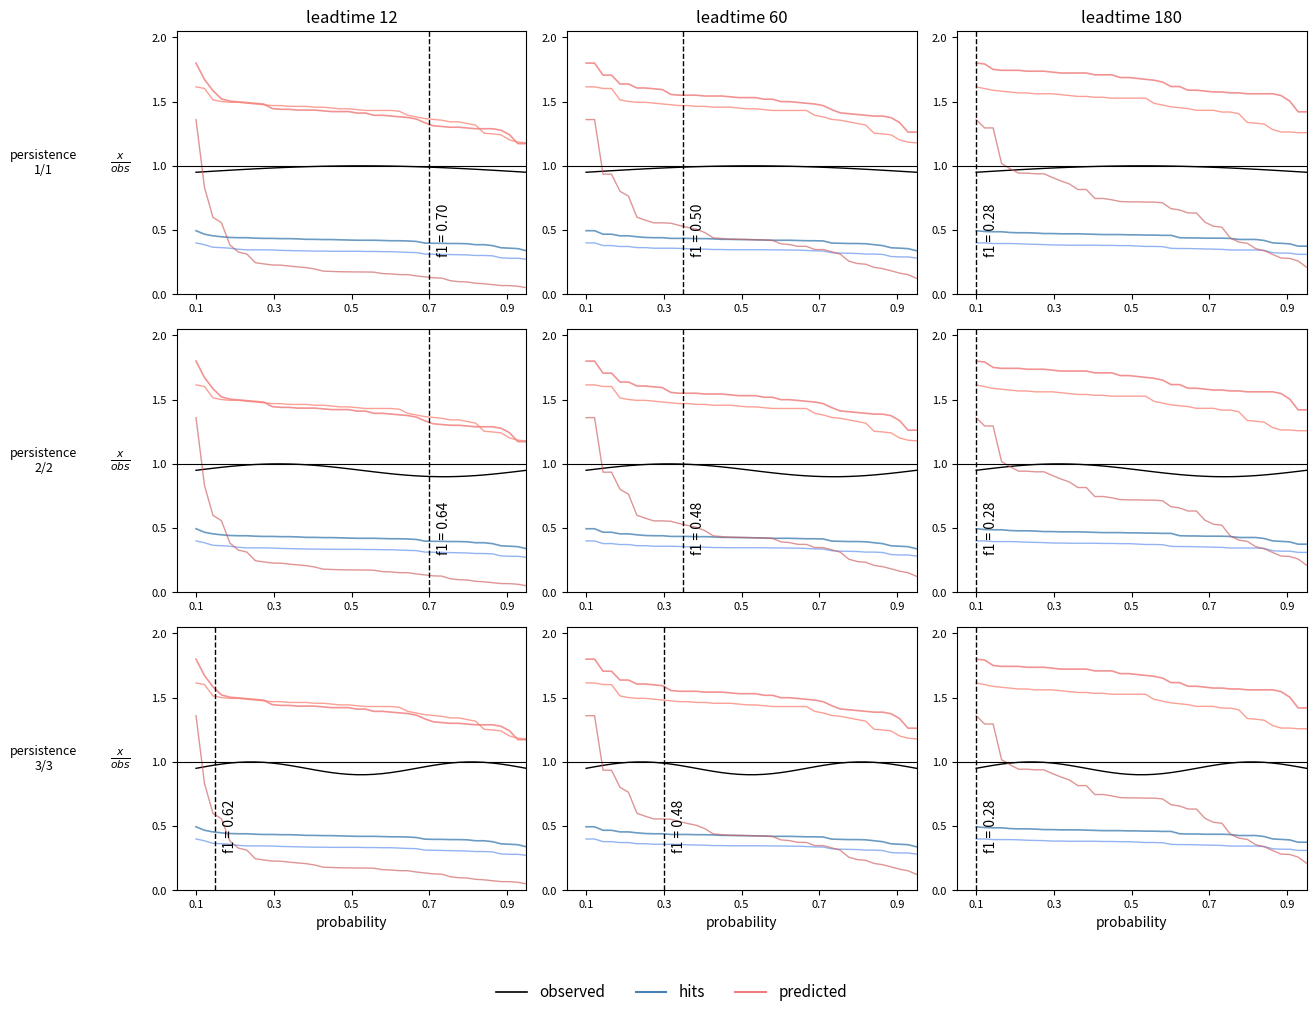

What are all the series names shown in the legend?

observed, hits, predicted